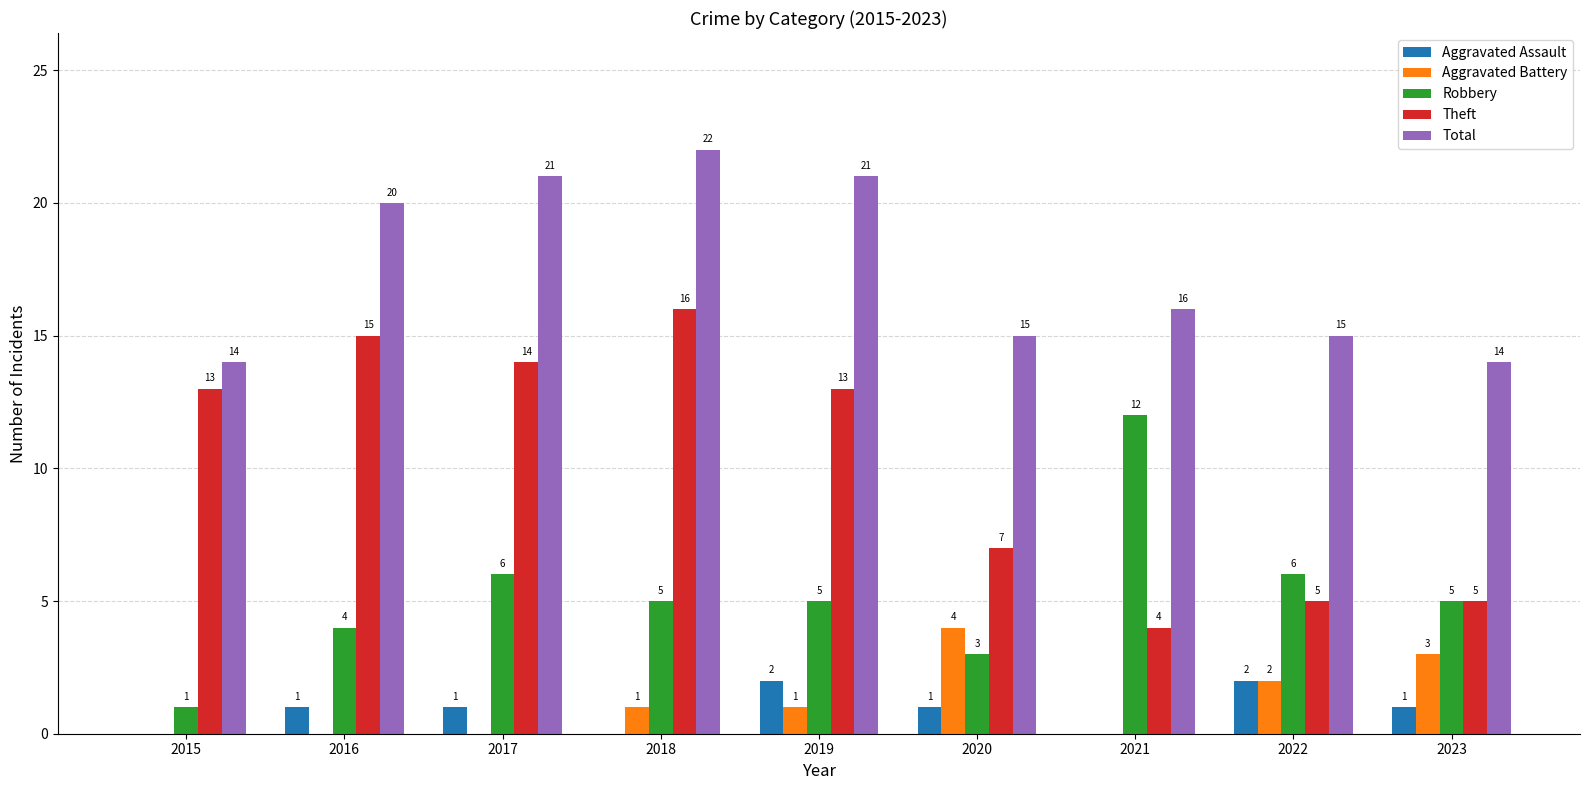

Between 2020 and 2022, which series saw the biggest shift?

Robbery